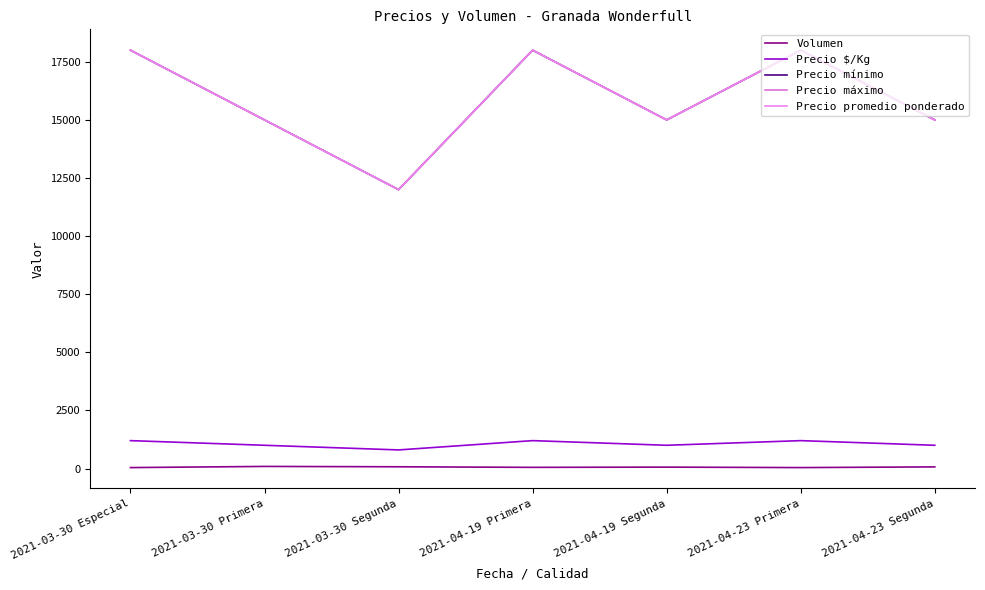

Is this an area chart (filled region under the line)?

No